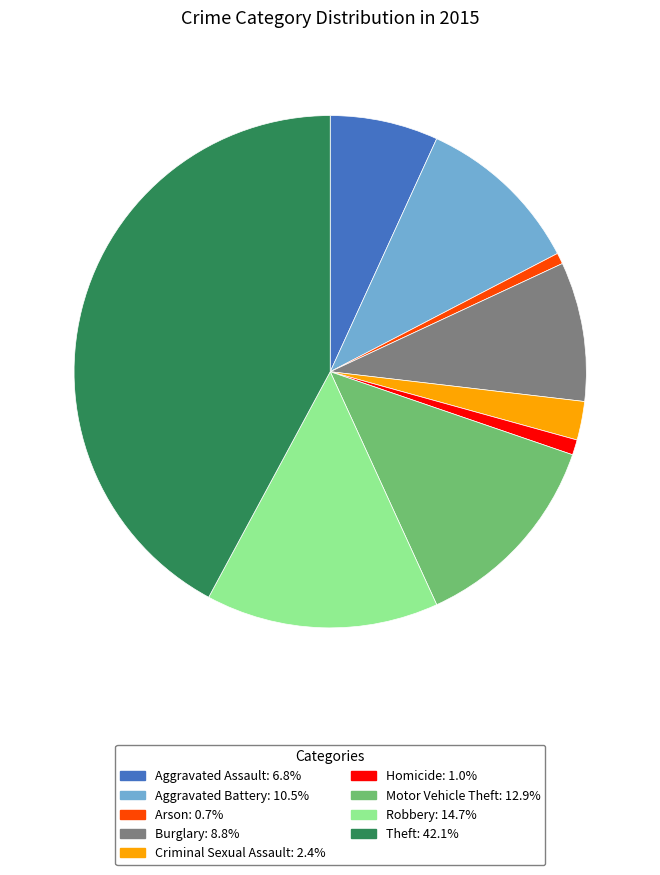

Do Arson and Motor Vehicle Theft together represent more than half of the pie?

No